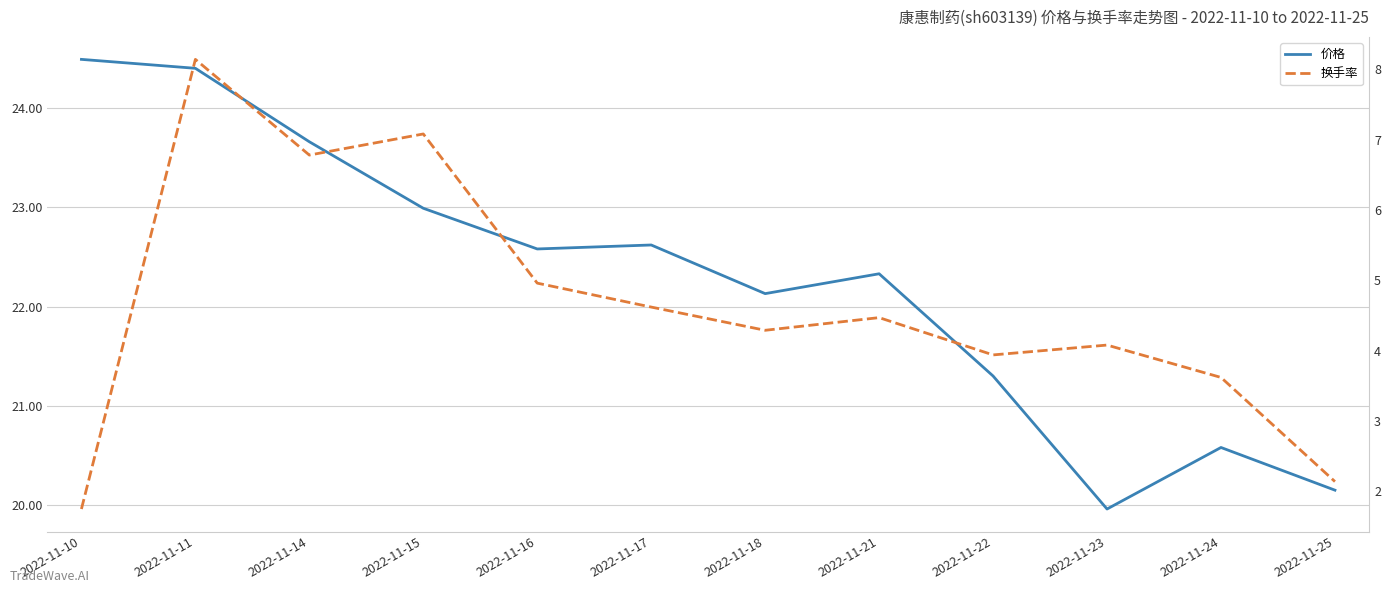

What is the difference between the highest and lowest values at 2022-11-21?

17.9